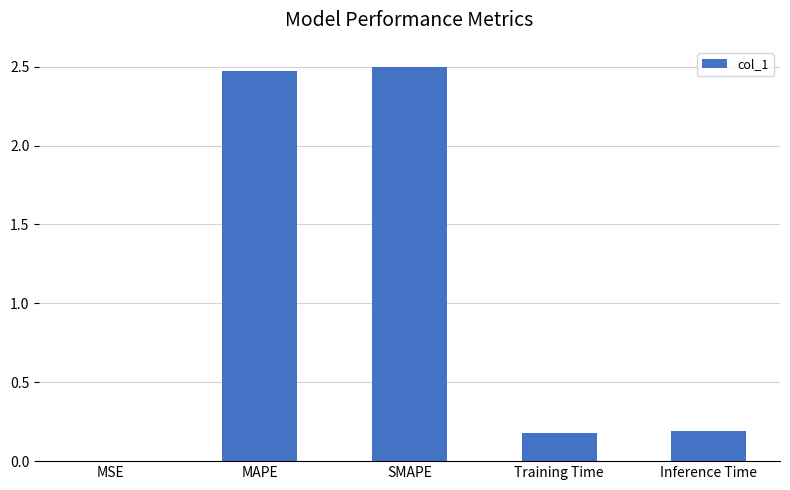

The chart shows a value of 1.5 at MAPE. True or false?

False